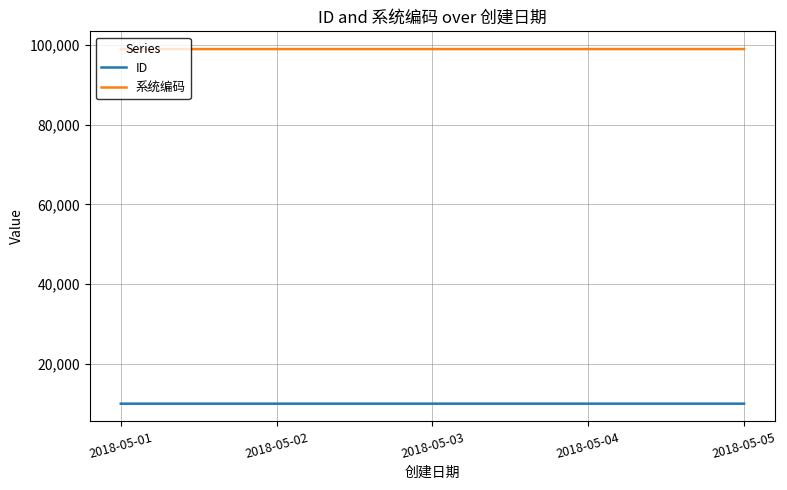

At how many categories does at least one series exceed 86792?

5